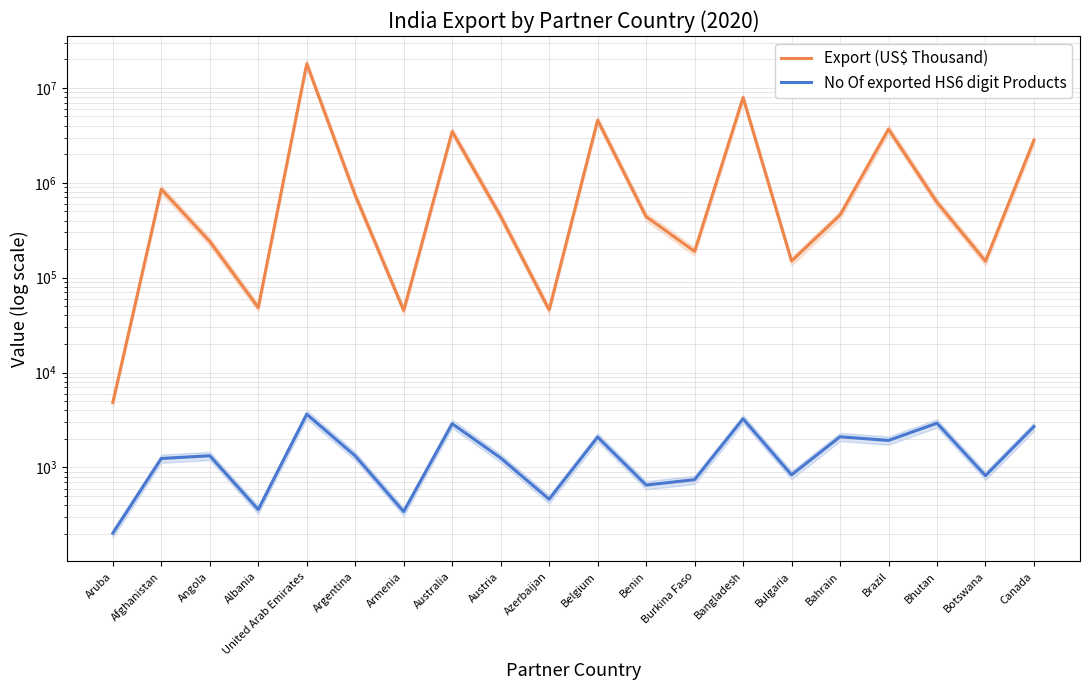

In No Of exported HS6 digit Products, how many points are lower than both neighbors (excluding endpoints)?

7